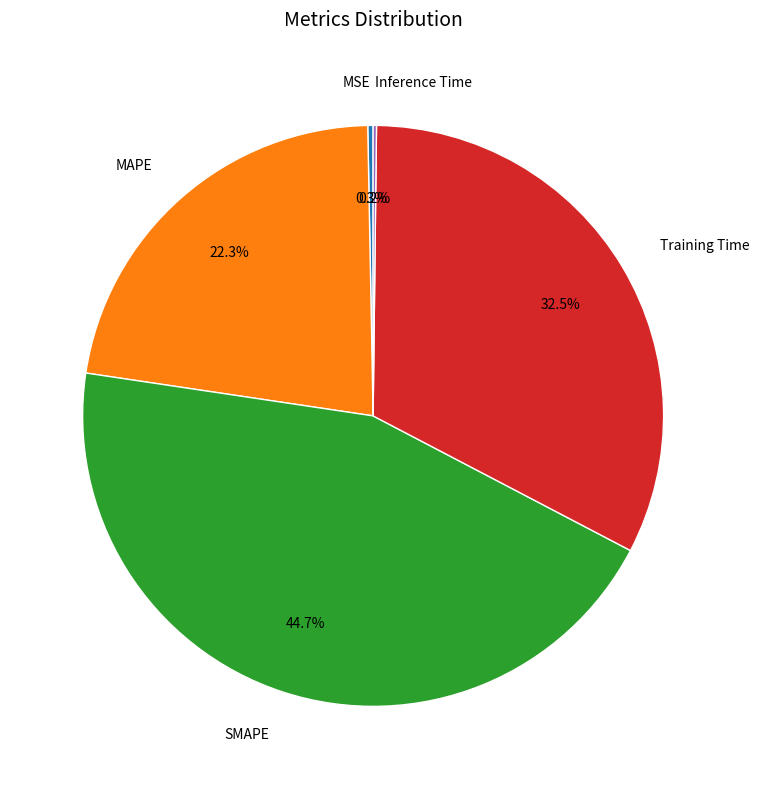

Is there a majority slice in this chart?

No